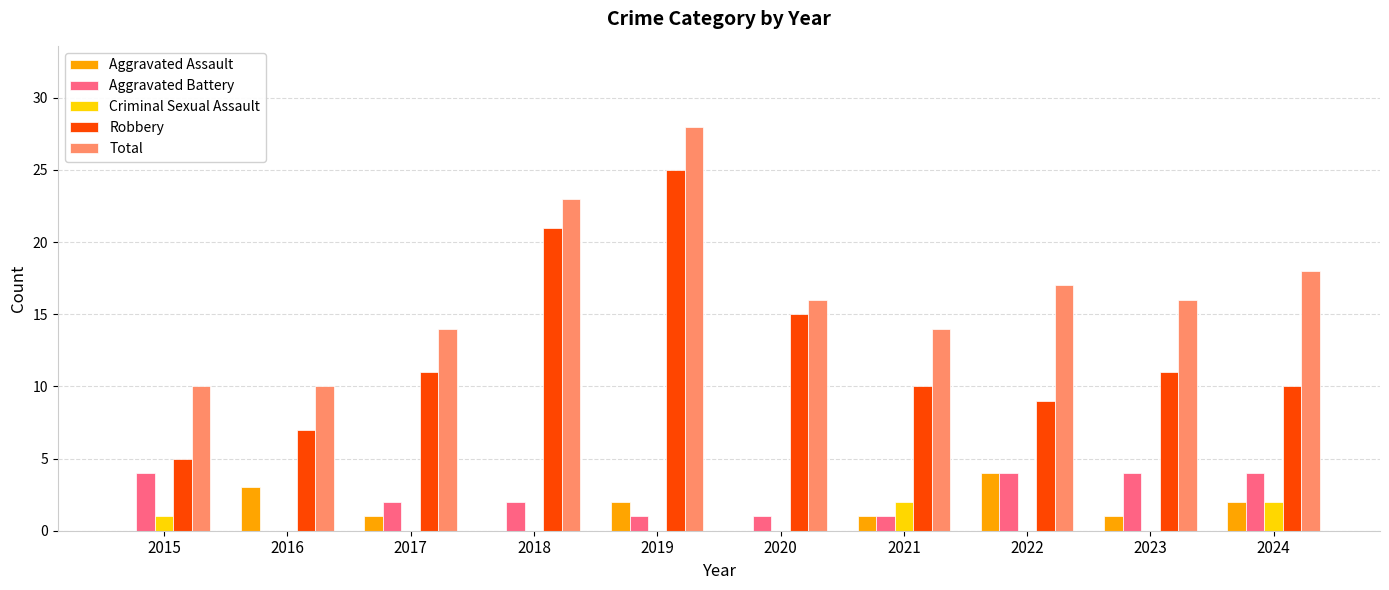

How many groups of bars are there?

10